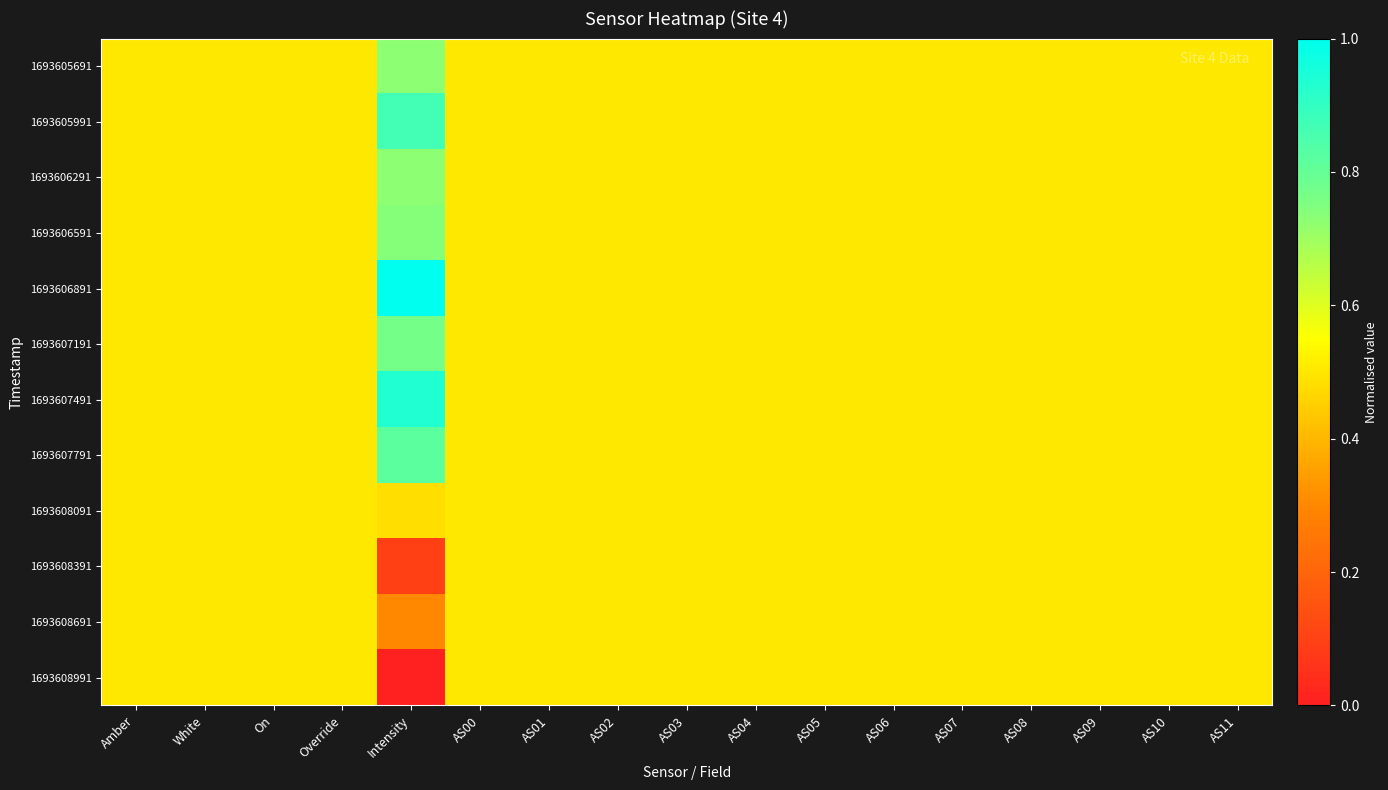

Reading left to right, what are all the values shown in this chart?

1693605691: Amber=0.5	White=0.5	On=0.5	Override=0.5	Intensity=0.7	AS00=0.5	AS01=0.5	AS02=0.5	AS03=0.5	AS04=0.5	AS05=0.5	AS06=0.5	AS07=0.5	AS08=0.5	AS09=0.5	AS10=0.5	AS11=0.5
1693605991: Amber=0.5	White=0.5	On=0.5	Override=0.5	Intensity=0.9	AS00=0.5	AS01=0.5	AS02=0.5	AS03=0.5	AS04=0.5	AS05=0.5	AS06=0.5	AS07=0.5	AS08=0.5	AS09=0.5	AS10=0.5	AS11=0.5
1693606291: Amber=0.5	White=0.5	On=0.5	Override=0.5	Intensity=0.7	AS00=0.5	AS01=0.5	AS02=0.5	AS03=0.5	AS04=0.5	AS05=0.5	AS06=0.5	AS07=0.5	AS08=0.5	AS09=0.5	AS10=0.5	AS11=0.5
1693606591: Amber=0.5	White=0.5	On=0.5	Override=0.5	Intensity=0.7	AS00=0.5	AS01=0.5	AS02=0.5	AS03=0.5	AS04=0.5	AS05=0.5	AS06=0.5	AS07=0.5	AS08=0.5	AS09=0.5	AS10=0.5	AS11=0.5
1693606891: Amber=0.5	White=0.5	On=0.5	Override=0.5	Intensity=1.0	AS00=0.5	AS01=0.5	AS02=0.5	AS03=0.5	AS04=0.5	AS05=0.5	AS06=0.5	AS07=0.5	AS08=0.5	AS09=0.5	AS10=0.5	AS11=0.5
1693607191: Amber=0.5	White=0.5	On=0.5	Override=0.5	Intensity=0.8	AS00=0.5	AS01=0.5	AS02=0.5	AS03=0.5	AS04=0.5	AS05=0.5	AS06=0.5	AS07=0.5	AS08=0.5	AS09=0.5	AS10=0.5	AS11=0.5
1693607491: Amber=0.5	White=0.5	On=0.5	Override=0.5	Intensity=0.9	AS00=0.5	AS01=0.5	AS02=0.5	AS03=0.5	AS04=0.5	AS05=0.5	AS06=0.5	AS07=0.5	AS08=0.5	AS09=0.5	AS10=0.5	AS11=0.5
1693607791: Amber=0.5	White=0.5	On=0.5	Override=0.5	Intensity=0.8	AS00=0.5	AS01=0.5	AS02=0.5	AS03=0.5	AS04=0.5	AS05=0.5	AS06=0.5	AS07=0.5	AS08=0.5	AS09=0.5	AS10=0.5	AS11=0.5
1693608091: Amber=0.5	White=0.5	On=0.5	Override=0.5	Intensity=0.5	AS00=0.5	AS01=0.5	AS02=0.5	AS03=0.5	AS04=0.5	AS05=0.5	AS06=0.5	AS07=0.5	AS08=0.5	AS09=0.5	AS10=0.5	AS11=0.5
1693608391: Amber=0.5	White=0.5	On=0.5	Override=0.5	Intensity=0.1	AS00=0.5	AS01=0.5	AS02=0.5	AS03=0.5	AS04=0.5	AS05=0.5	AS06=0.5	AS07=0.5	AS08=0.5	AS09=0.5	AS10=0.5	AS11=0.5
1693608691: Amber=0.5	White=0.5	On=0.5	Override=0.5	Intensity=0.3	AS00=0.5	AS01=0.5	AS02=0.5	AS03=0.5	AS04=0.5	AS05=0.5	AS06=0.5	AS07=0.5	AS08=0.5	AS09=0.5	AS10=0.5	AS11=0.5
1693608991: Amber=0.5	White=0.5	On=0.5	Override=0.5	Intensity=0.0	AS00=0.5	AS01=0.5	AS02=0.5	AS03=0.5	AS04=0.5	AS05=0.5	AS06=0.5	AS07=0.5	AS08=0.5	AS09=0.5	AS10=0.5	AS11=0.5